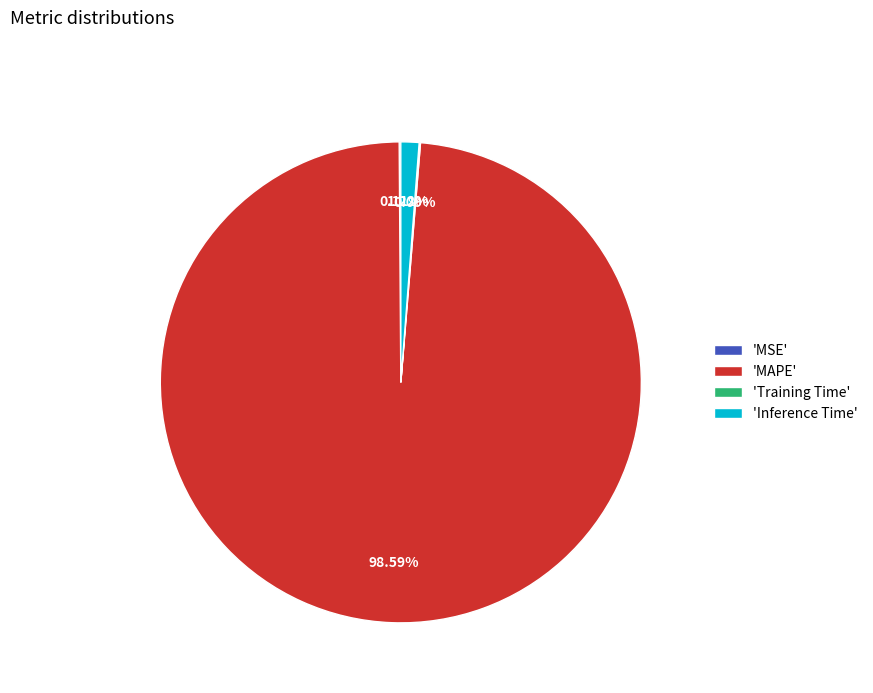

Which category has the biggest portion of the pie?

'MAPE'